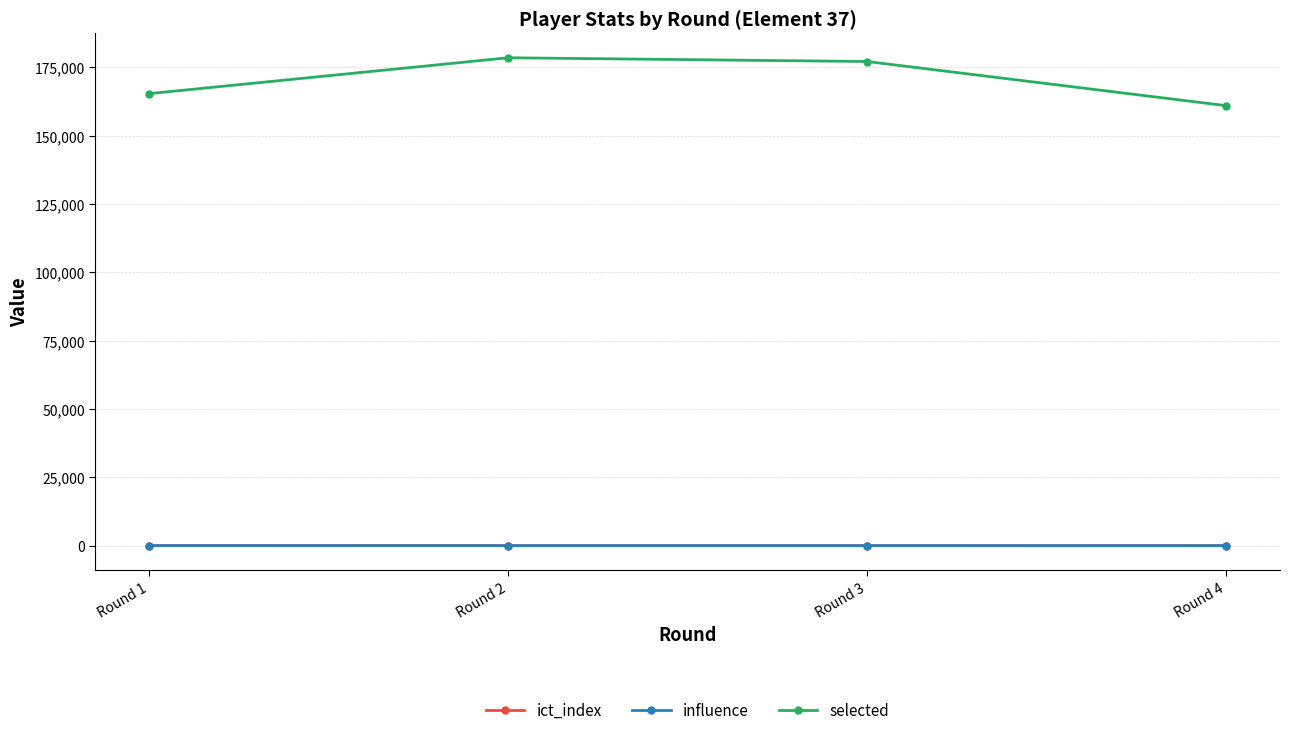

At which label does influence first exceed 10?

Round 1